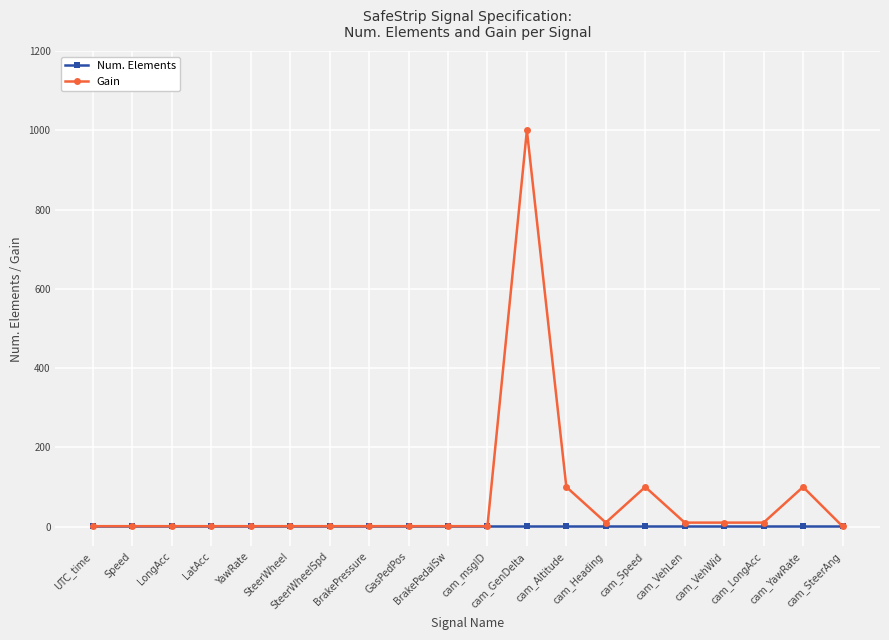

Which series has the largest total across all categories?

Gain